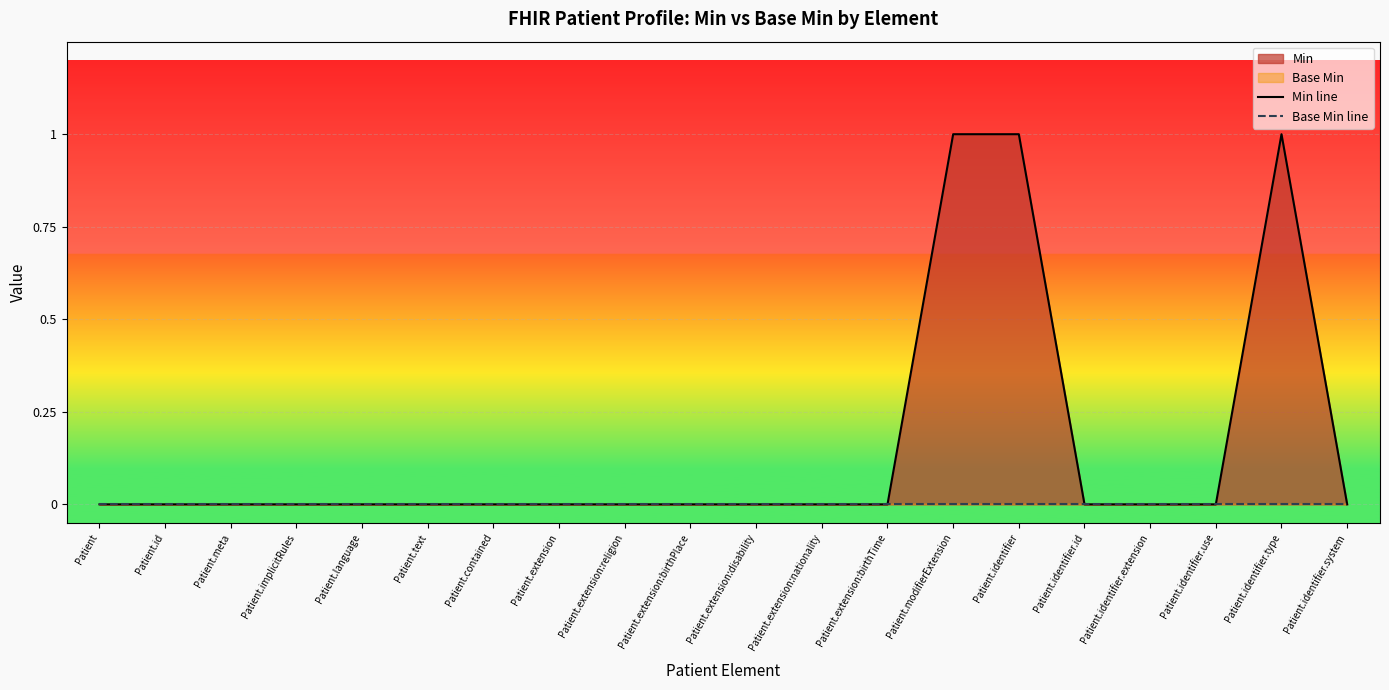

What is the label of the 14th point from the left?

Patient.modifierExtension